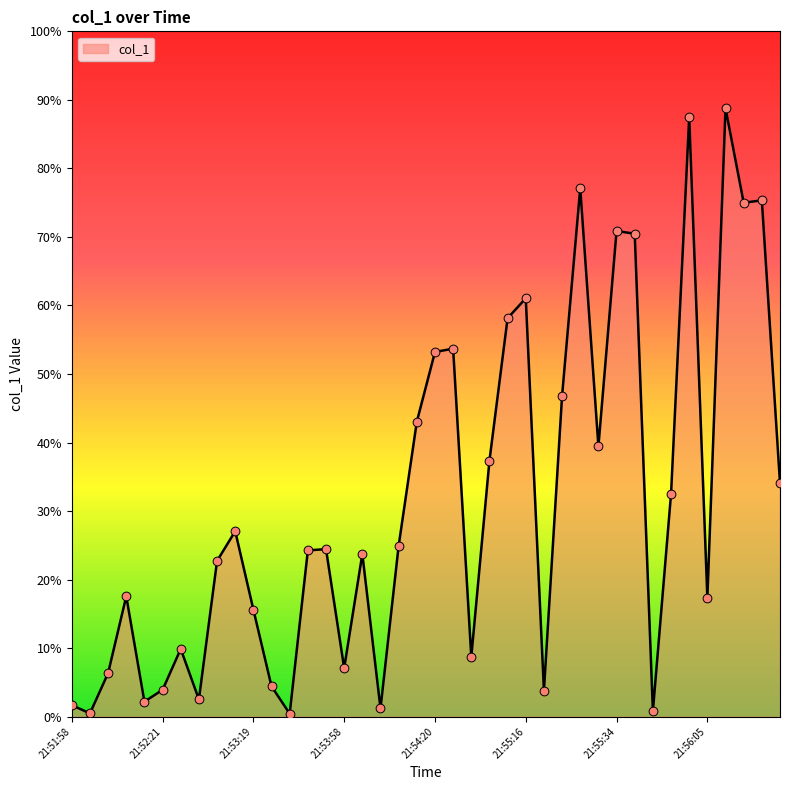

Does the chart have visible grid lines?

No